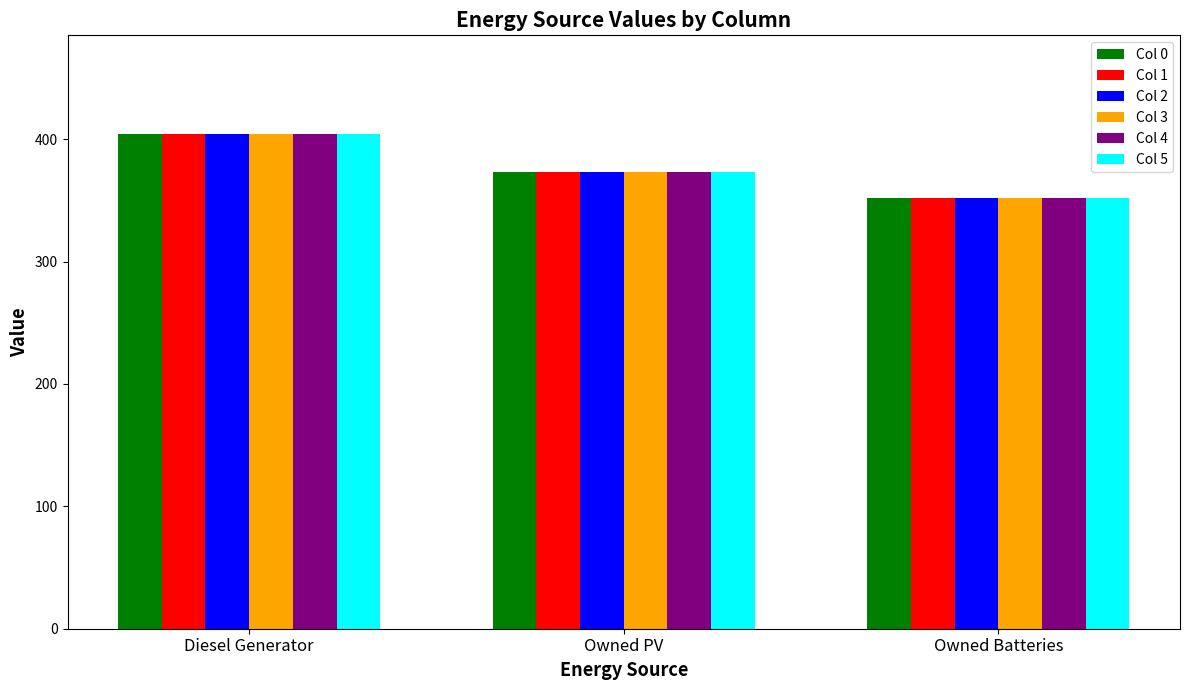

At which category is the sum across all series the highest?

Diesel Generator